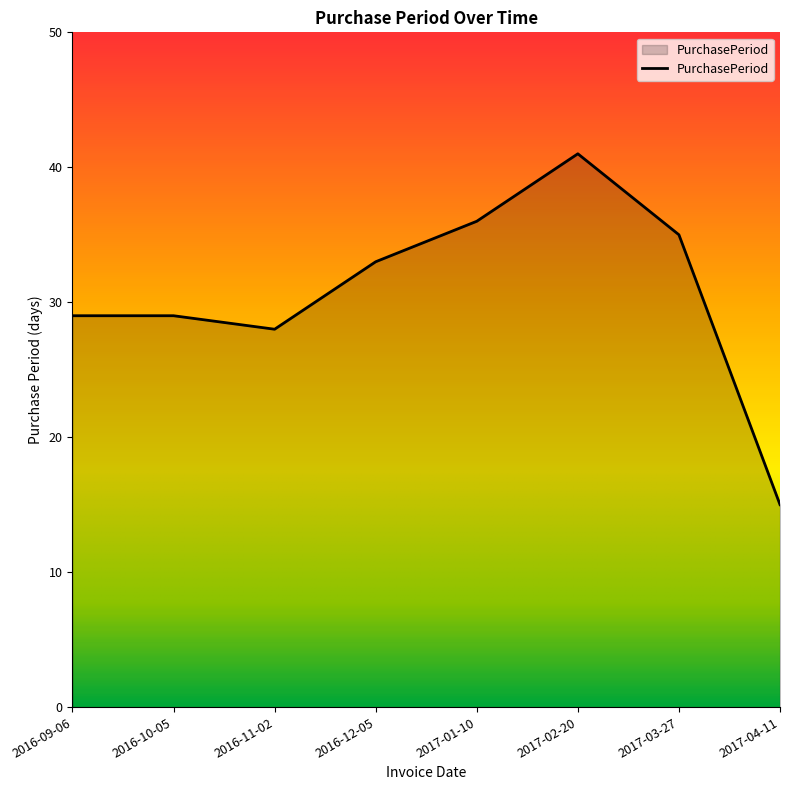

At which category does the data reach its first local valley?

2016-11-02